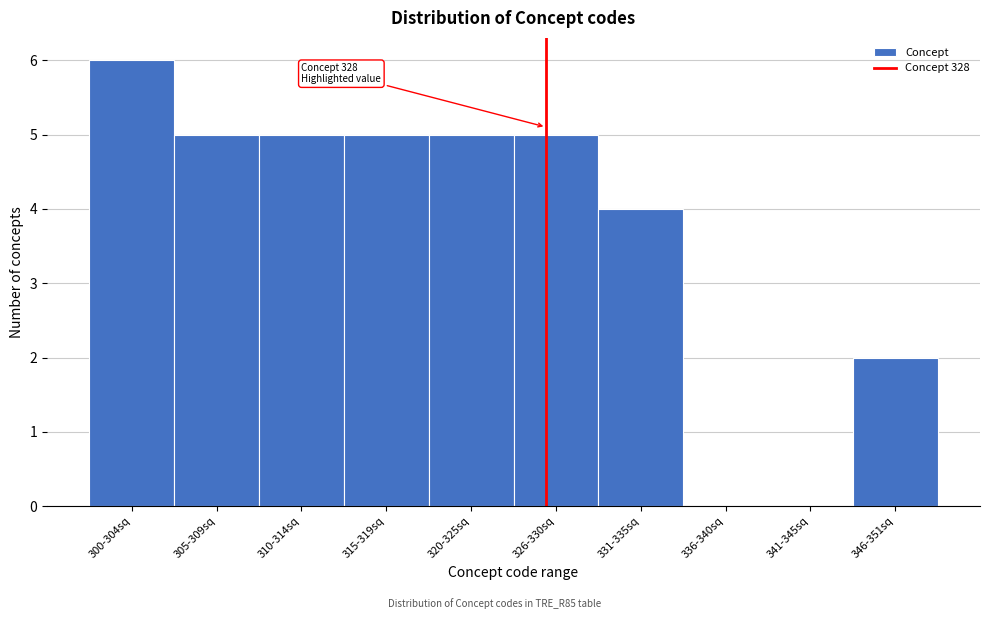

Reading left to right, transcribe all the data shown in this chart.

300-304sq=6	305-309sq=5	310-314sq=5	315-319sq=5	320-325sq=5	326-330sq=5	331-335sq=4	336-340sq=0	341-345sq=0	346-351sq=2